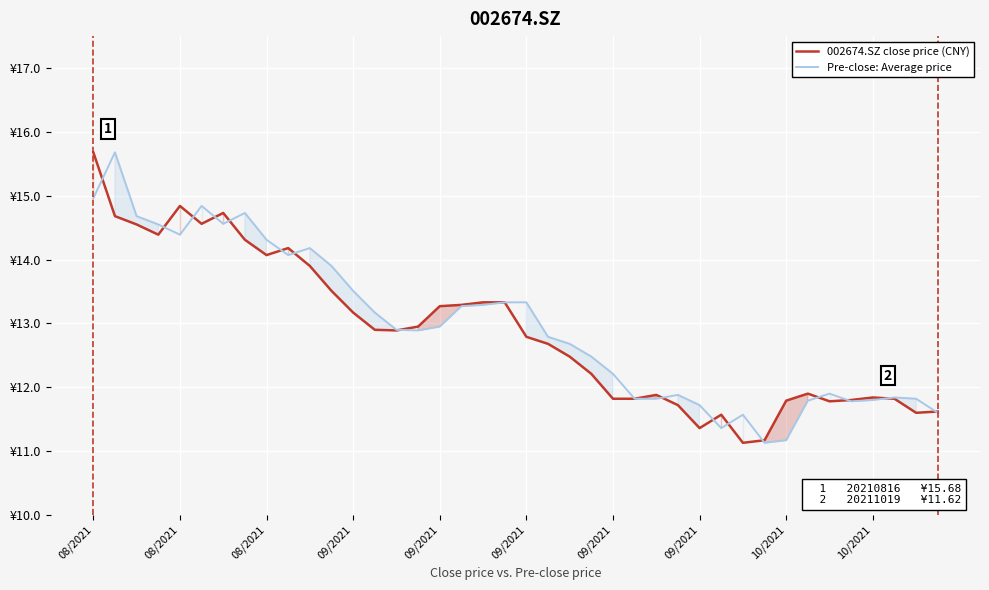

What is the label of the 30th point from the left?

29